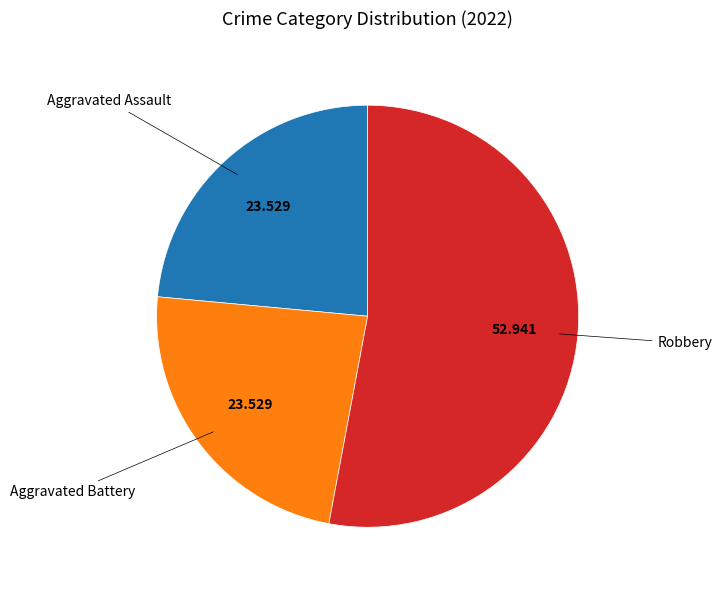

Is there any slice that represents more than half of the pie?

Yes